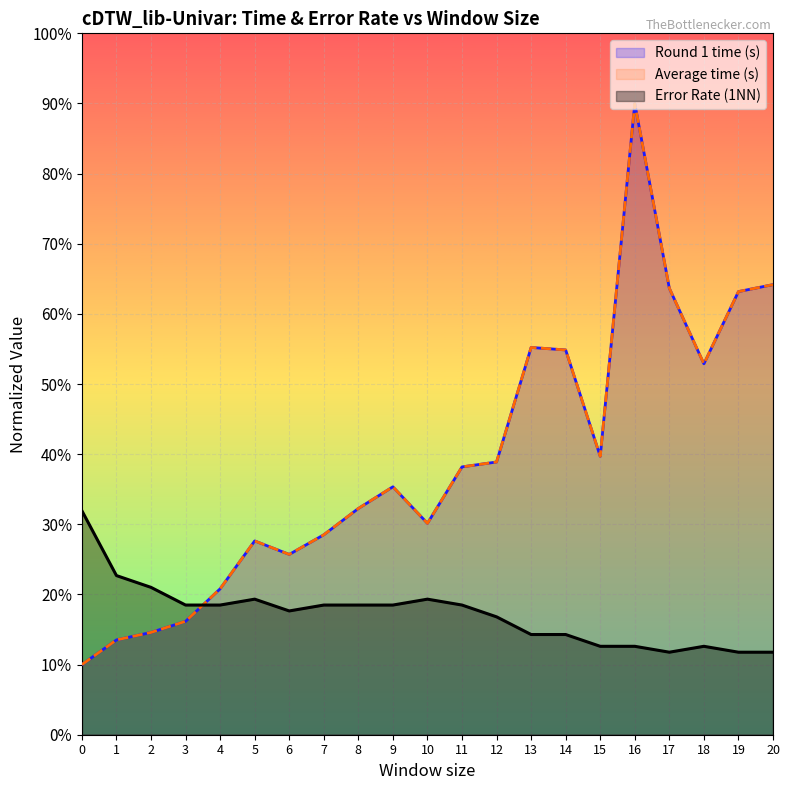

Reading right to left, extract all data points from this chart.

Round 1 time (s): 0.6	0.6	0.5	0.6	0.9	0.4	0.5	0.6	0.4	0.4	0.3	0.4	0.3	0.3	0.3	0.3	0.2	0.2	0.1	0.1	0.1
Average time (s): 0.6	0.6	0.5	0.6	0.9	0.4	0.5	0.6	0.4	0.4	0.3	0.4	0.3	0.3	0.3	0.3	0.2	0.2	0.1	0.1	0.1
Error Rate (1NN): 0.1	0.1	0.1	0.1	0.1	0.1	0.1	0.1	0.2	0.2	0.2	0.2	0.2	0.2	0.2	0.2	0.2	0.2	0.2	0.2	0.3